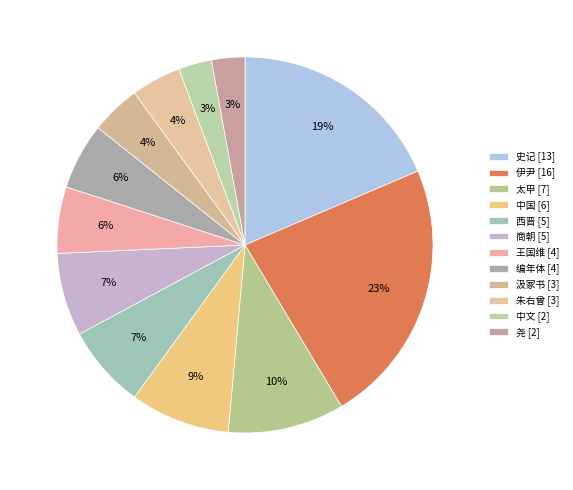

Count the number of slices in the pie.

12